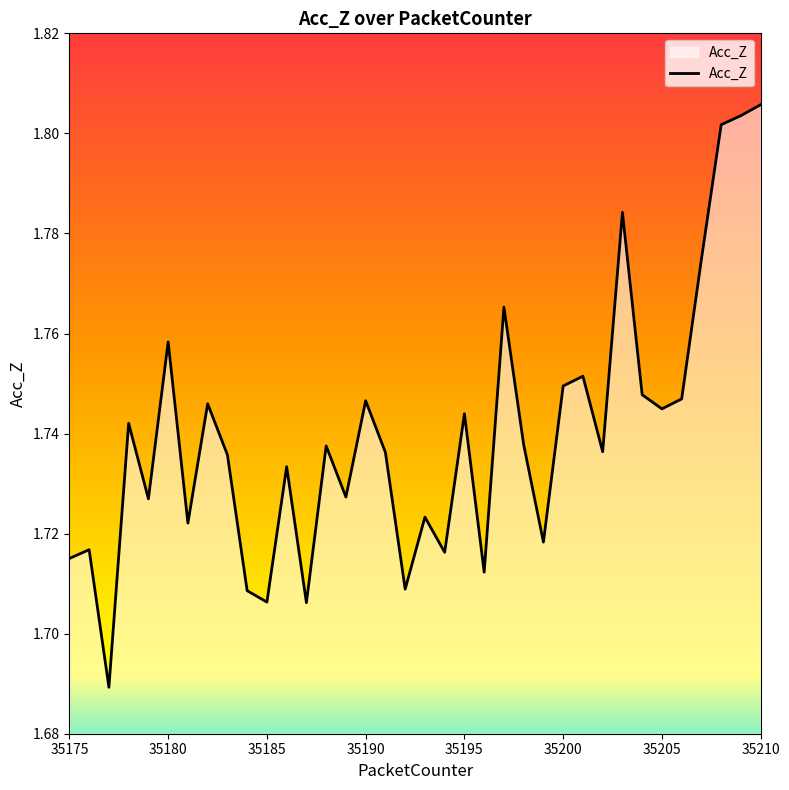

How many interior local valleys (lower than both neighbors) does the data have?

12